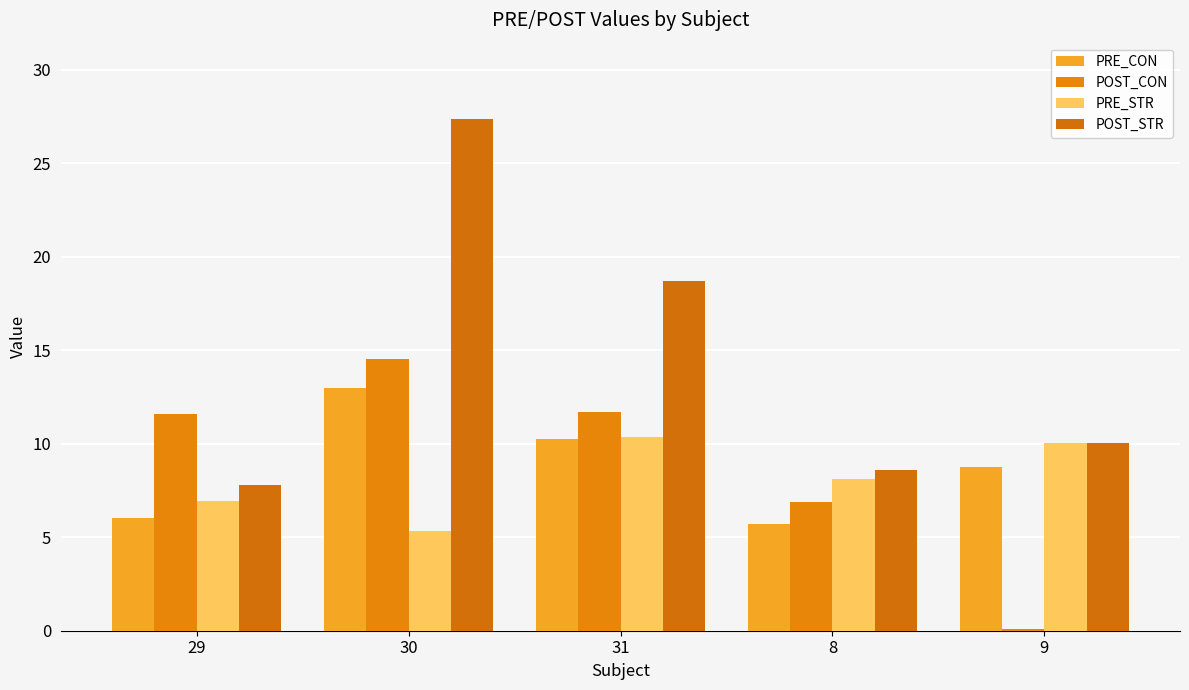

Which series has the largest total across all categories?

POST_STR